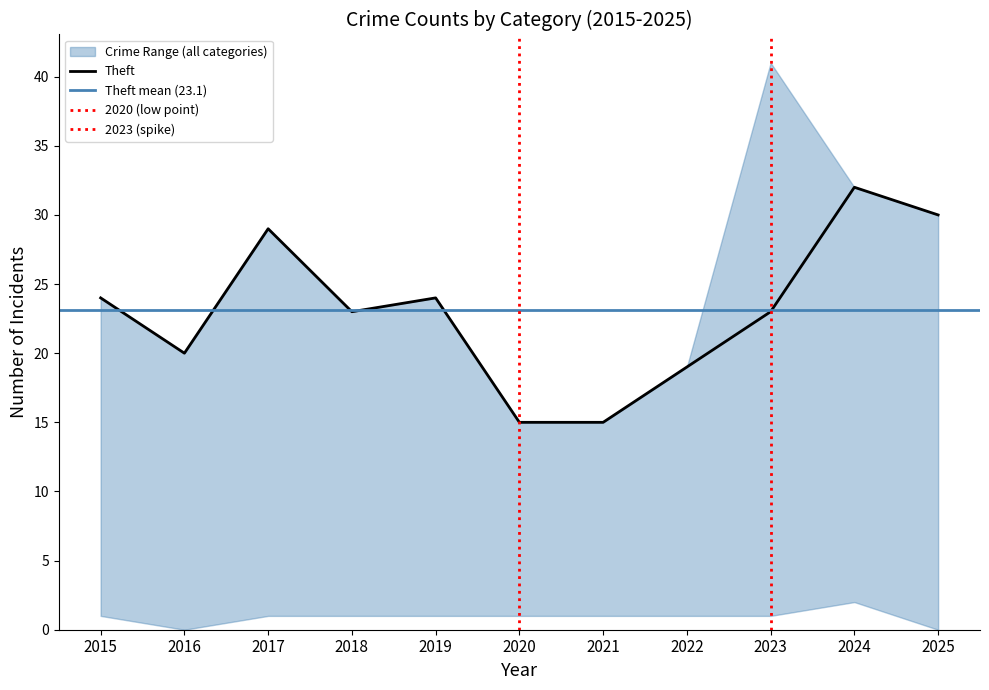

The value of Theft at 2020 is 15. True or false?

True